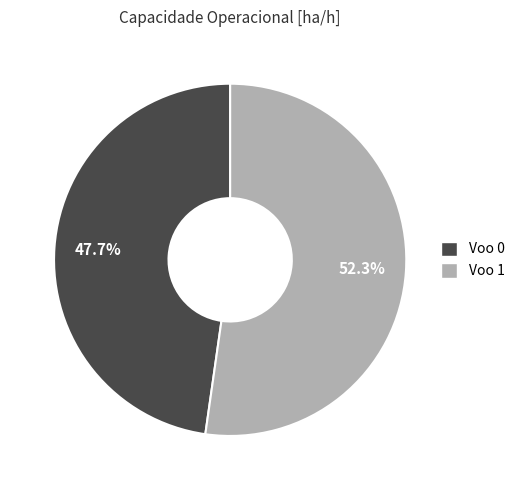

What is the ratio of the value at Voo 0 to the value at Voo 1?

0.9